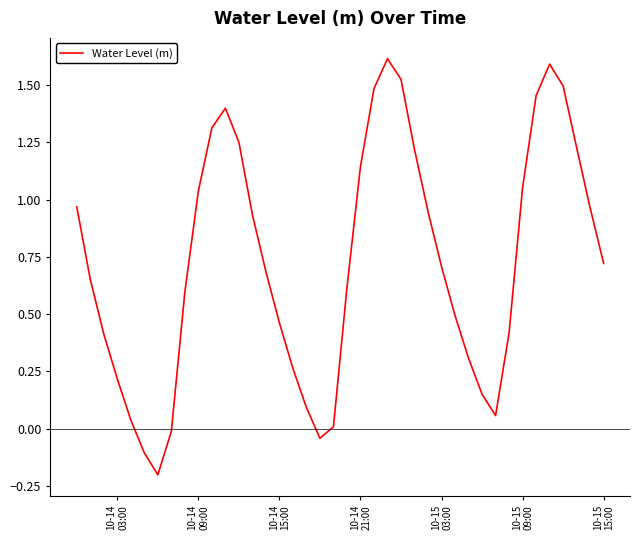

How many lines are shown in the chart?

1